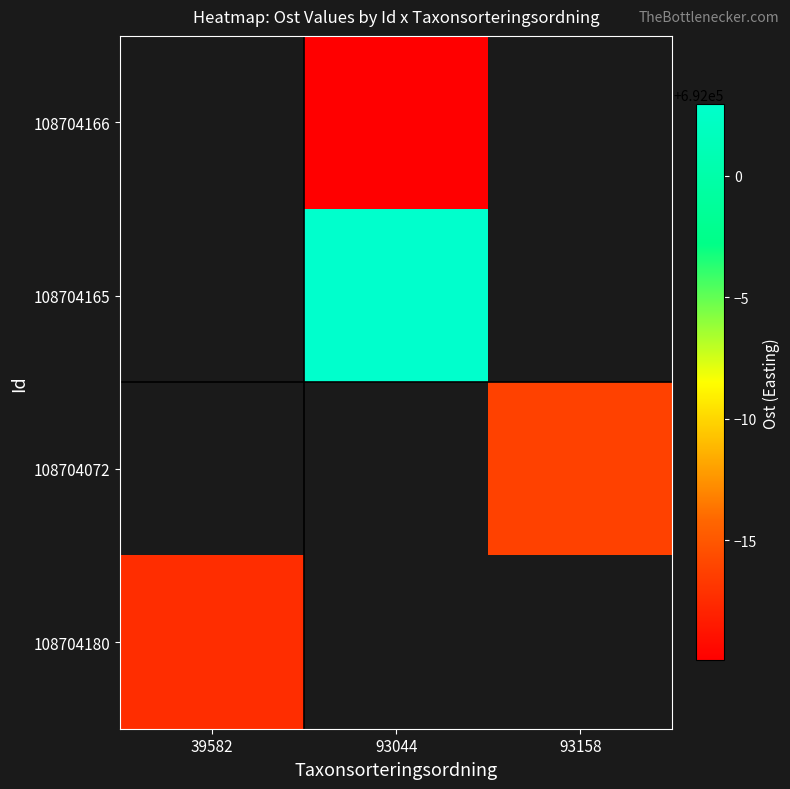

Which category has the highest value across all series?

93044